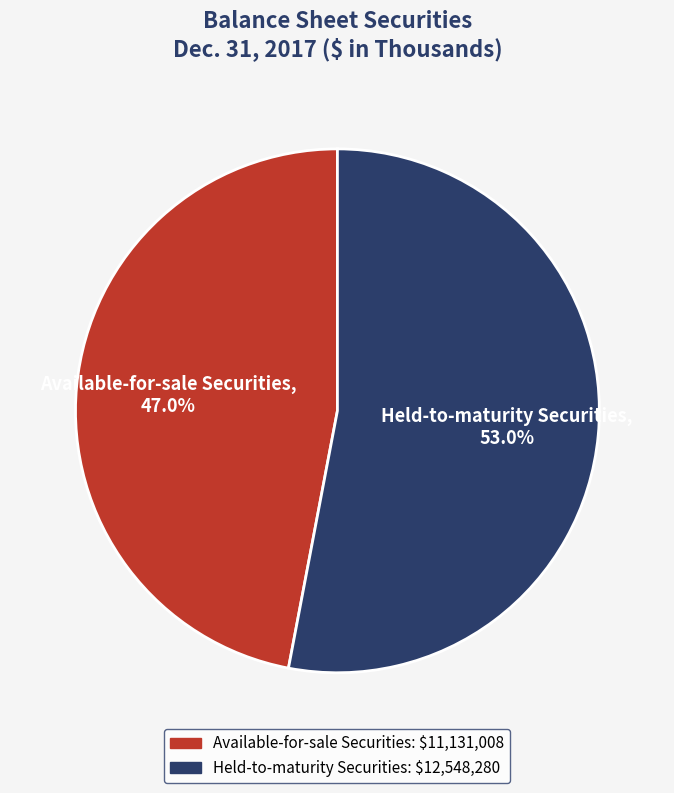

To the nearest percent, what portion does Available-for-sale Securities represent?

47%